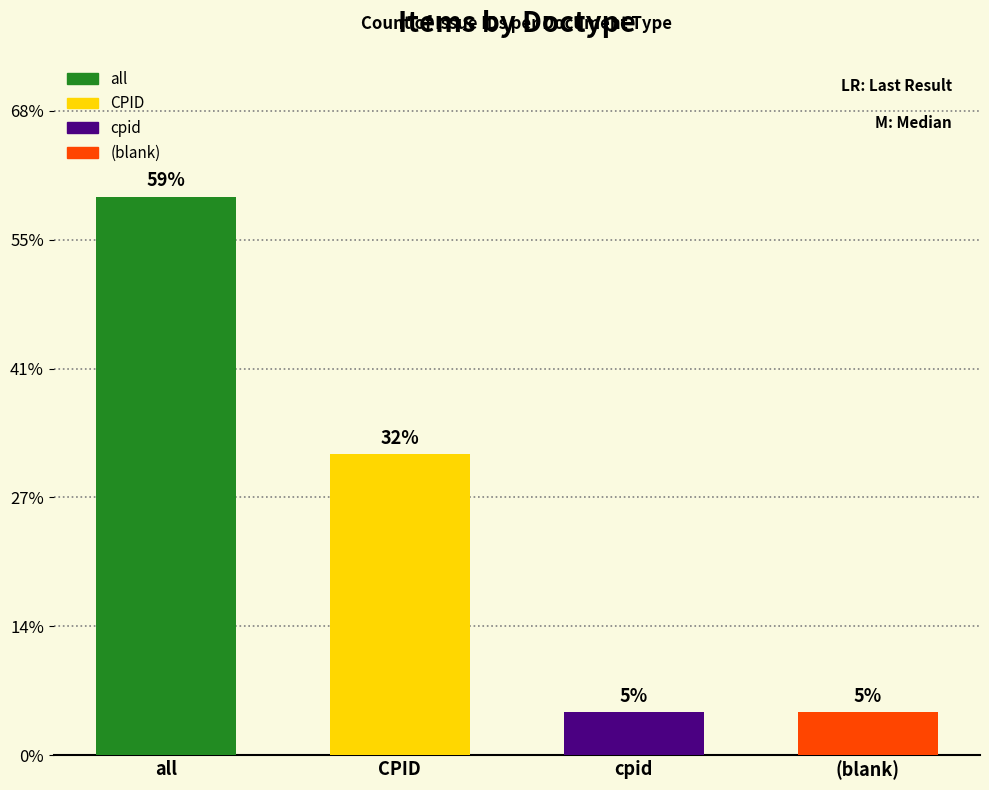

Does the chart contain any negative values?

No